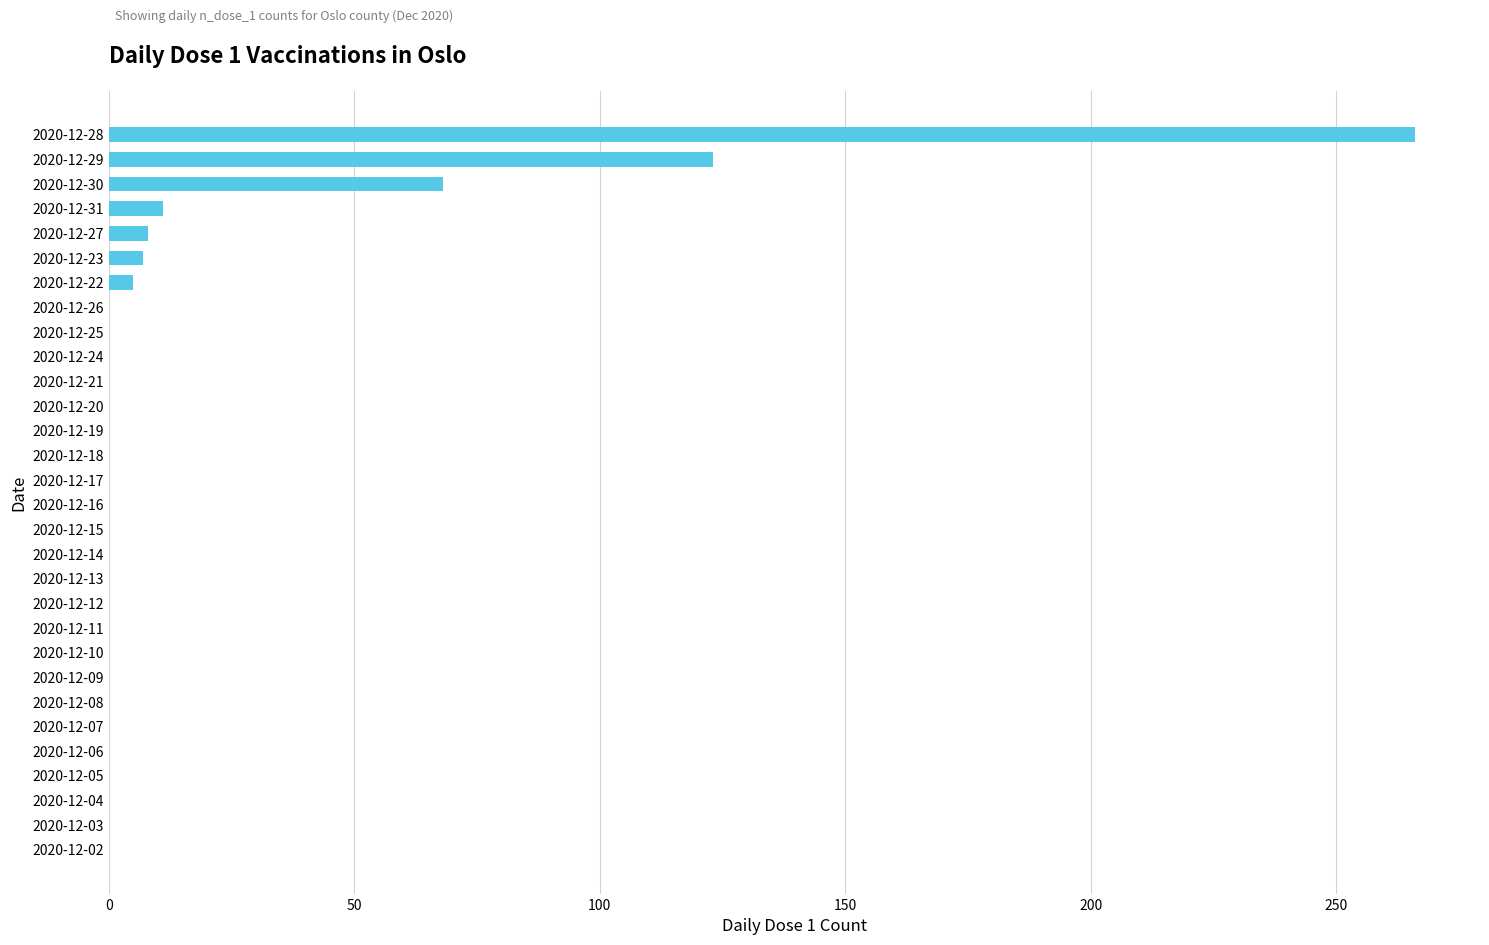

What is the sum of the values at 2020-12-19 and 2020-12-31?

11